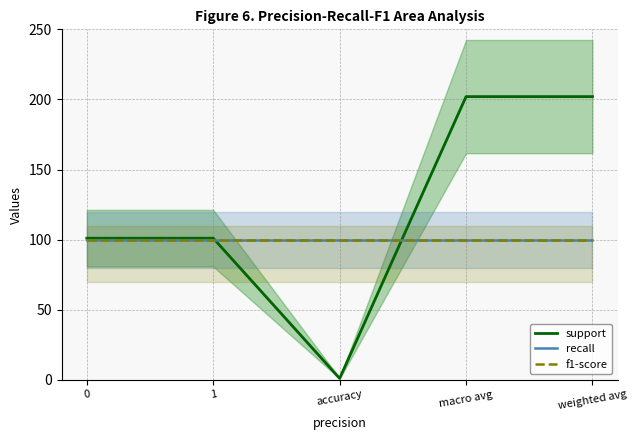

How many data points in support are less than 101?

1